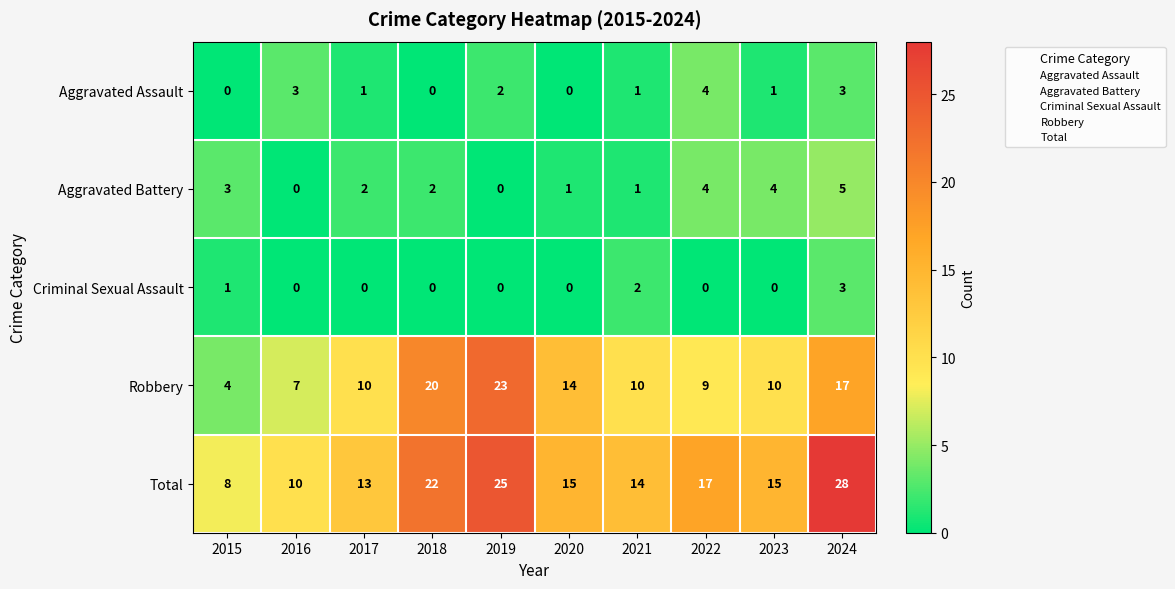

Which category has the lowest value in the Robbery series?

2015